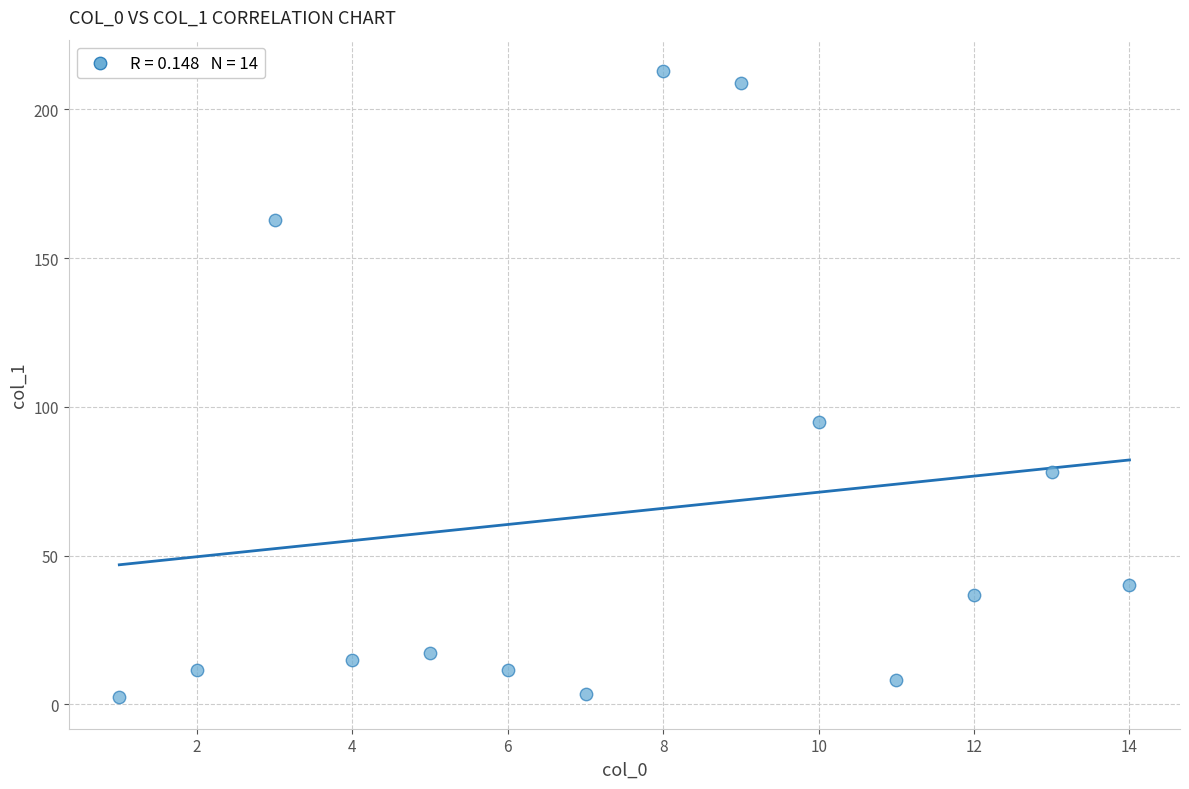

What Y value in the scatter plot is closest to 107?

94.9